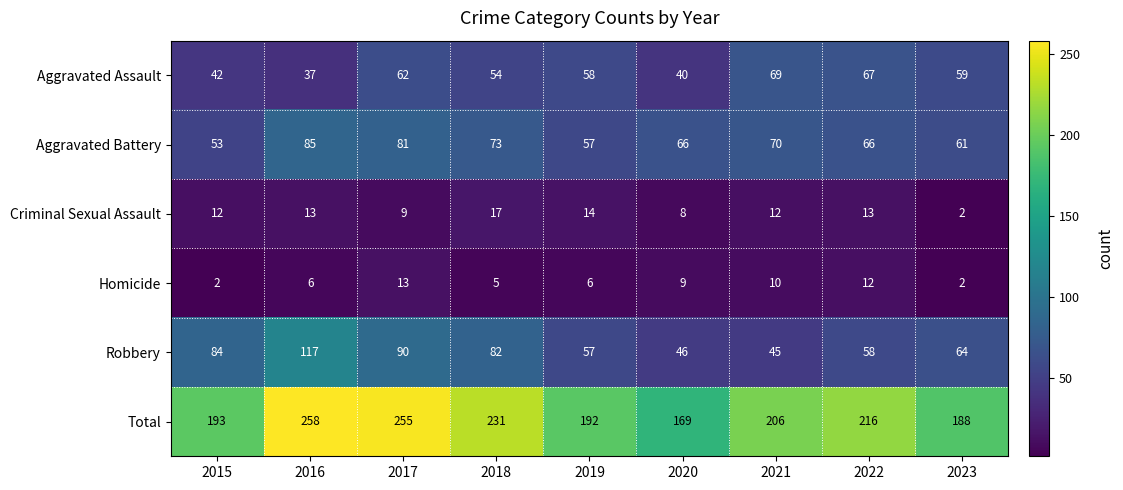

Which series has the largest total across all categories?

Total